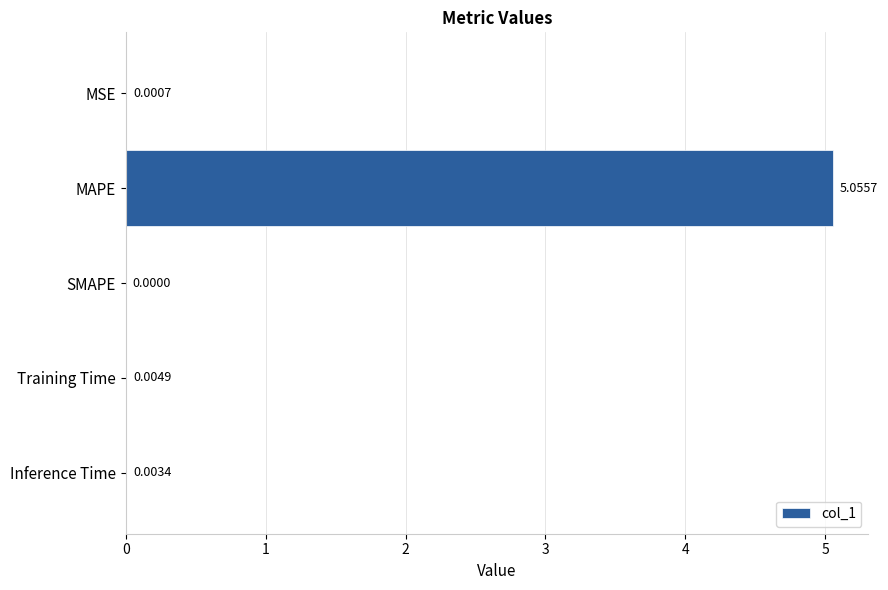

At which category does the chart reach its peak across all series?

MAPE